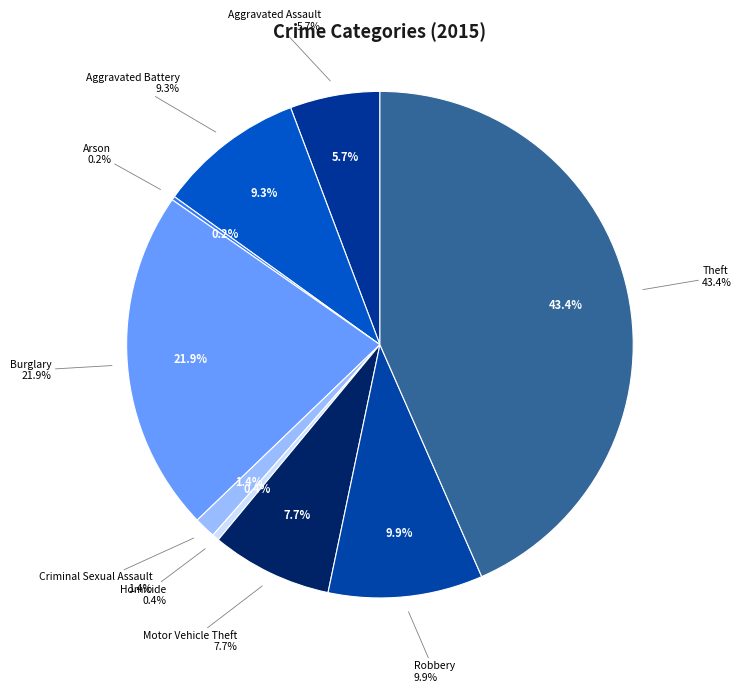

Which has a higher value, Aggravated Battery or Homicide?

Aggravated Battery